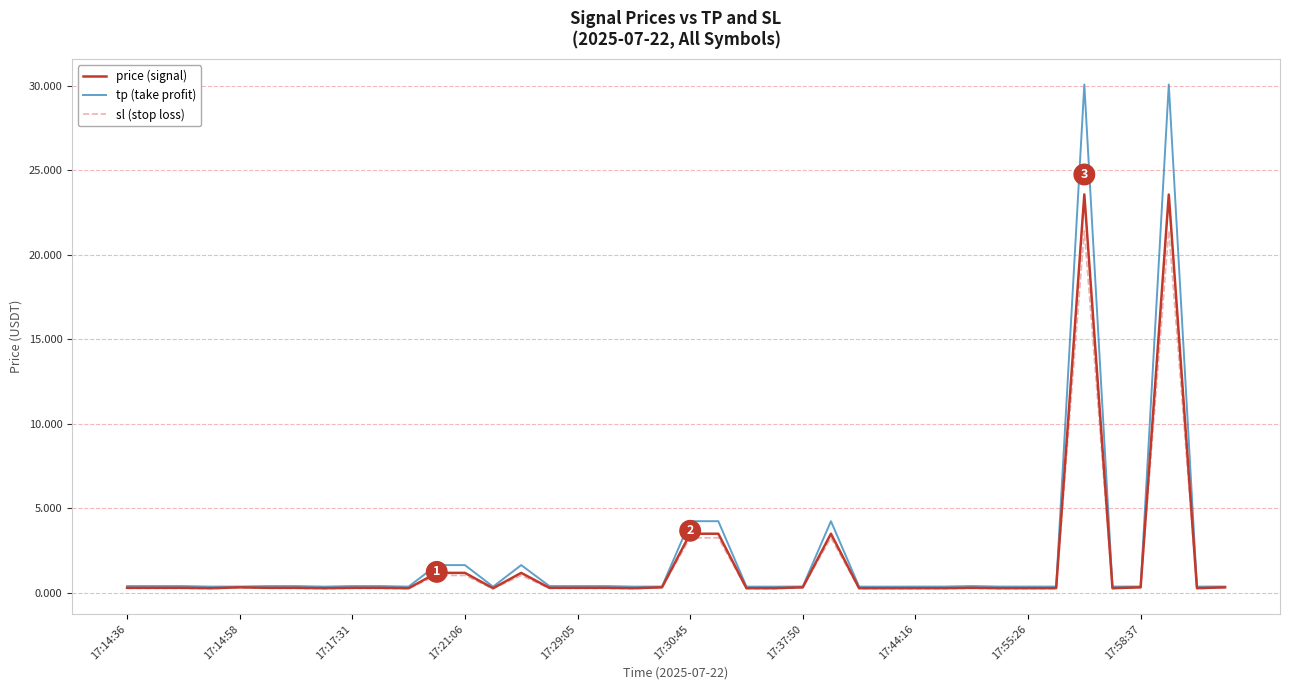

List the series in order of their peak value, highest first.

tp (take profit), price (signal), sl (stop loss)